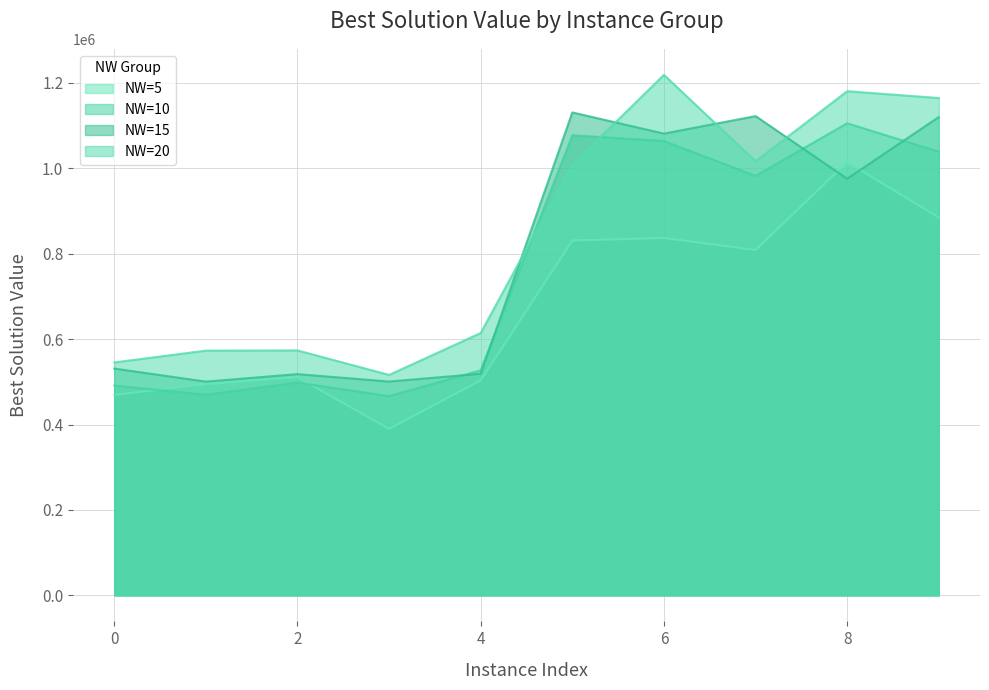

Reading left to right, extract all data points from this chart.

NW=5: 0=469536.2	1=494650.2	2=510878.1	3=389943.0	4=503498.2	5=831143.9	6=837000.0	7=808950.2	8=1014877.7	9=884869.3
NW=10: 0=491582.7	1=469698.1	2=498353.9	3=466597.4	4=527094.9	5=1077700.6	6=1064128.0	7=982517.6	8=1105617.3	9=1039053.8
NW=15: 0=531145.0	1=500586.2	2=518166.6	3=500787.7	4=518990.2	5=1131057.2	6=1081457.8	7=1122492.4	8=975745.9	9=1120222.9
NW=20: 0=545506.6	1=573178.5	2=573672.4	3=516316.8	4=614422.4	5=1008687.7	6=1219040.5	7=1016614.4	8=1180754.6	9=1164789.8